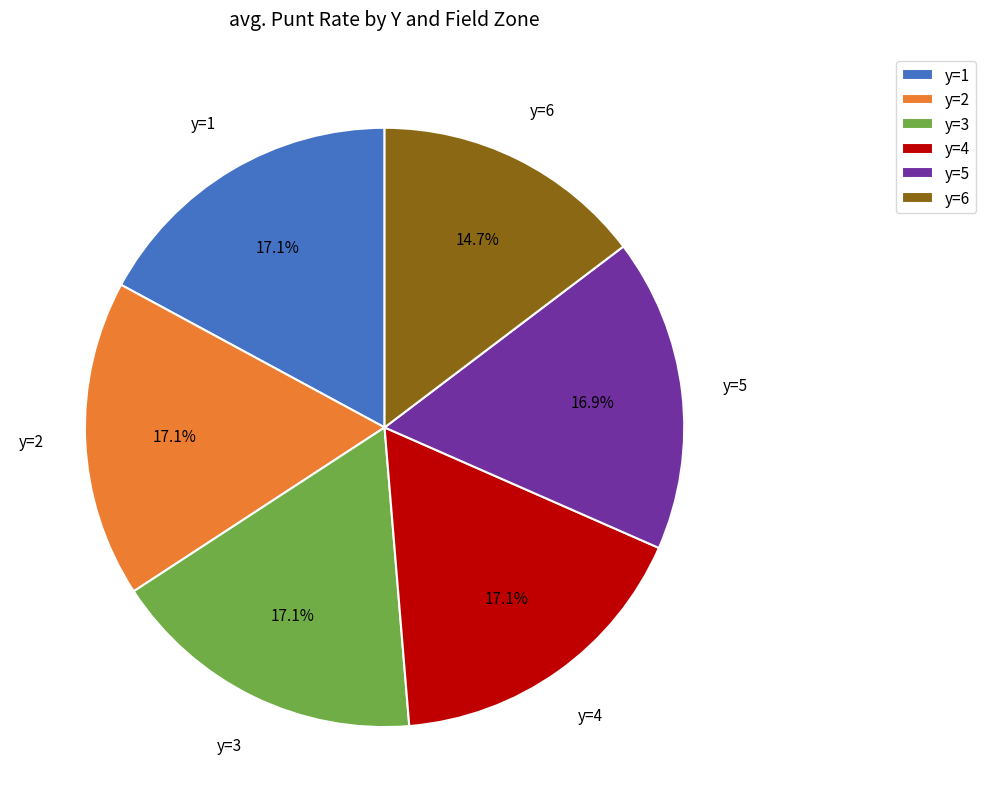

Is there a majority slice in this chart?

No